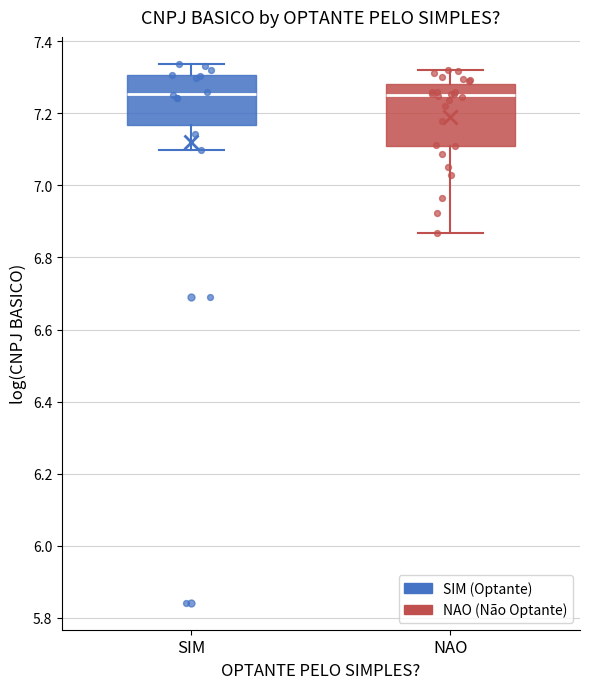

Where does the lower whisker of the box for NAO end on the y-axis? The values are not printed on the chart, so give them approximately, as read against the axis.

6.86